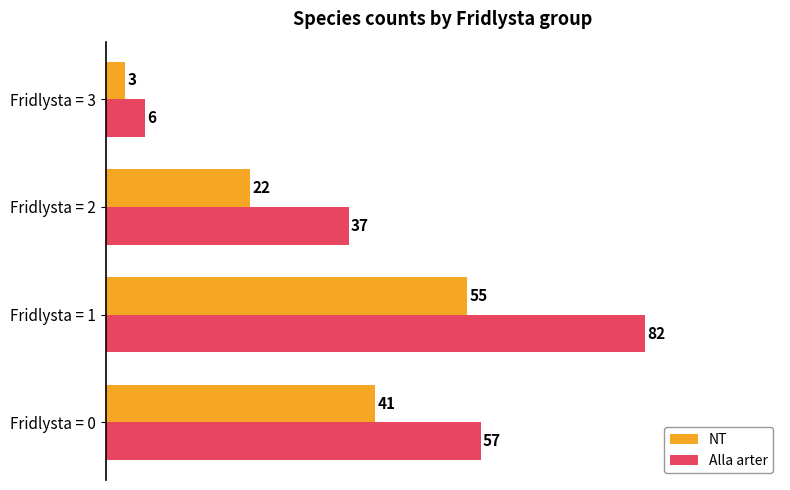

Rank the categories by NT value from lowest to highest.

Fridlysta = 3, Fridlysta = 2, Fridlysta = 0, Fridlysta = 1